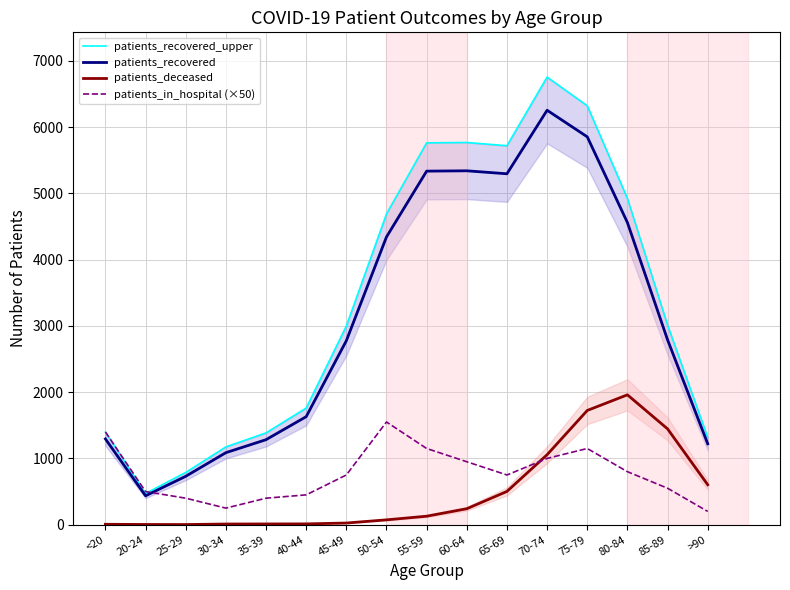

What is the difference between the highest and lowest values at 85-89?

2463.2